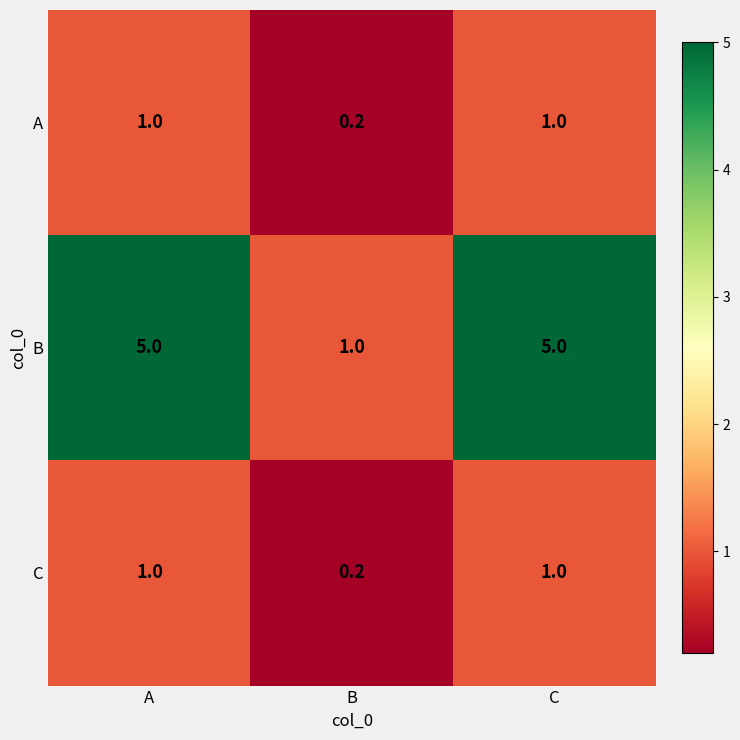

What is the spread (max minus min) of values at B?

0.8